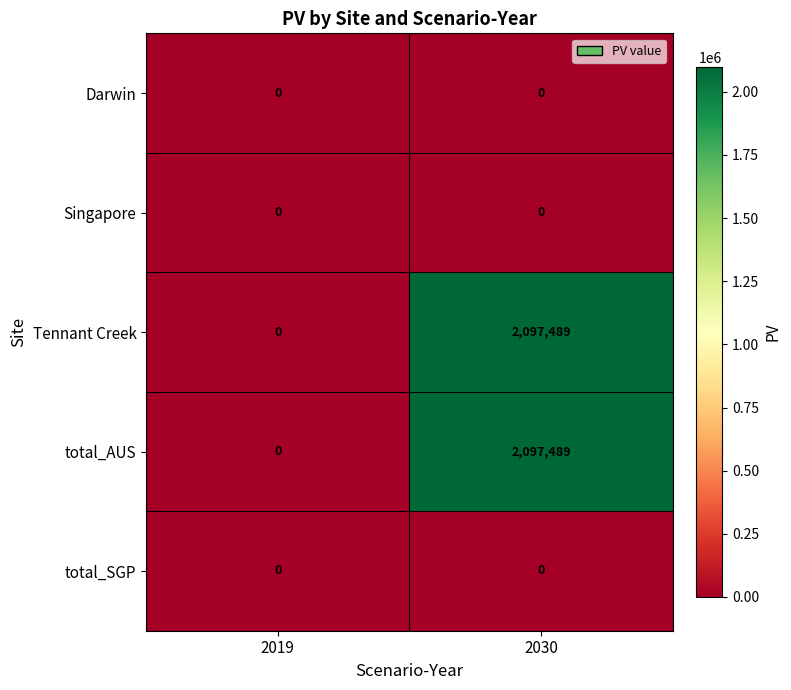

What is the difference between the maximum and minimum values in the Tennant Creek series?

2097489